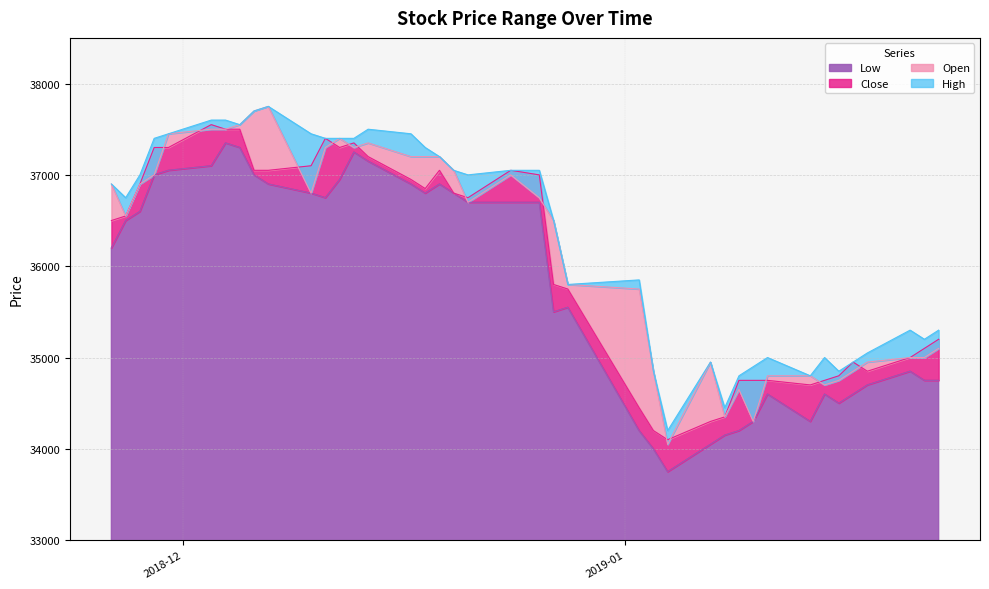

At how many categories does at least one series exceed 34546?

38